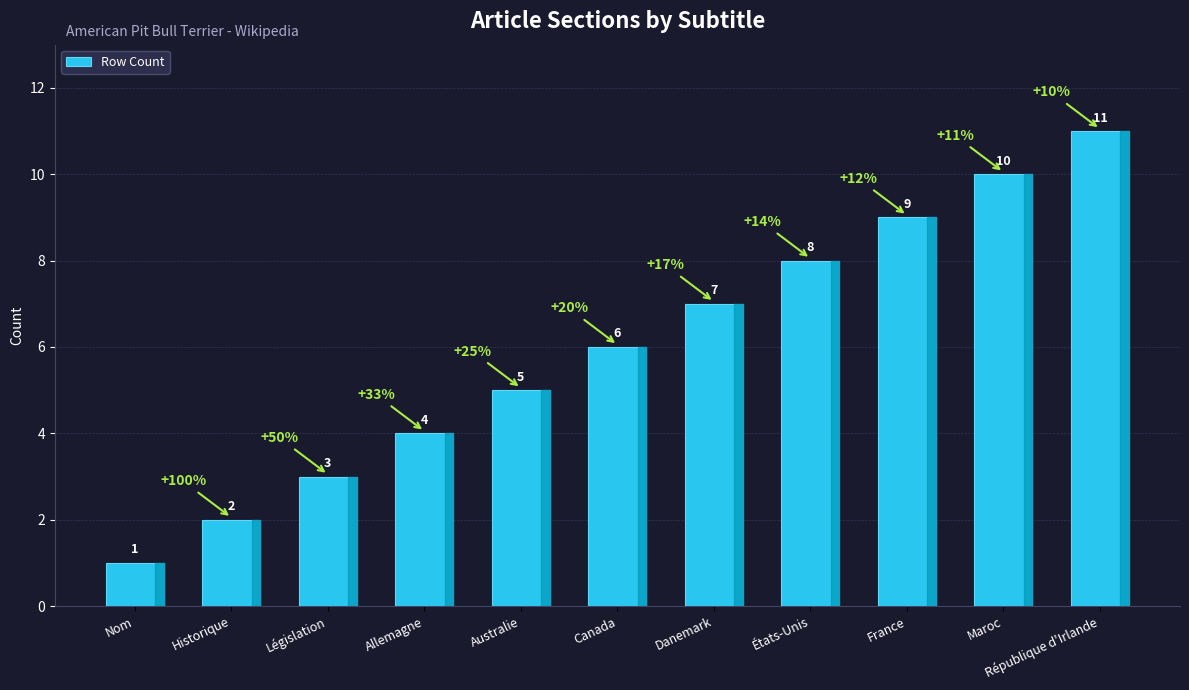

Read the value at République d'Irlande.

11